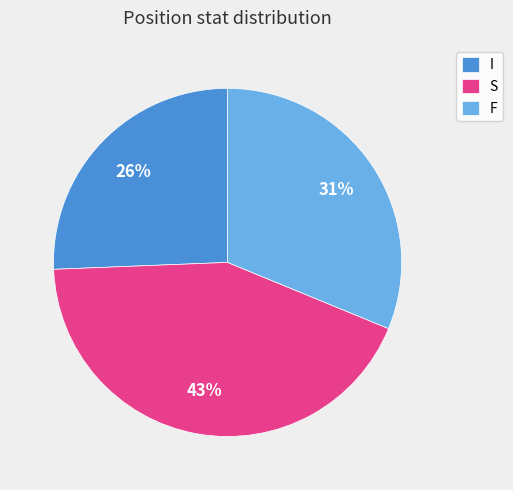

How many slices are in this pie chart?

3